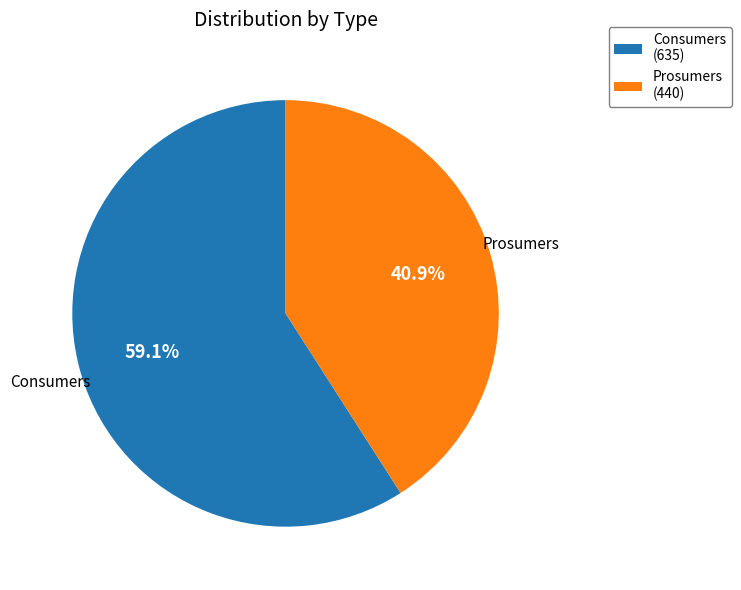

Rank the categories by value from lowest to highest.

Prosumers, Consumers